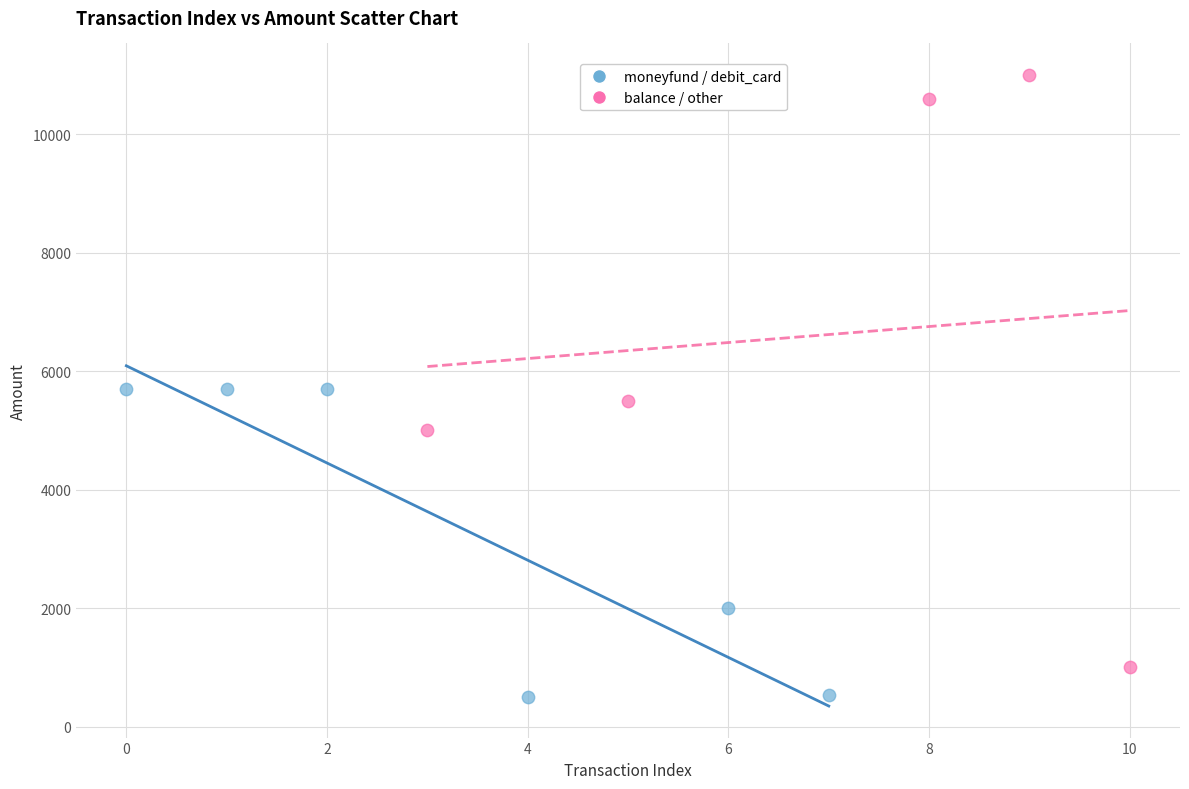

Which series reaches the minimum Y coordinate?

moneyfund / debit_card